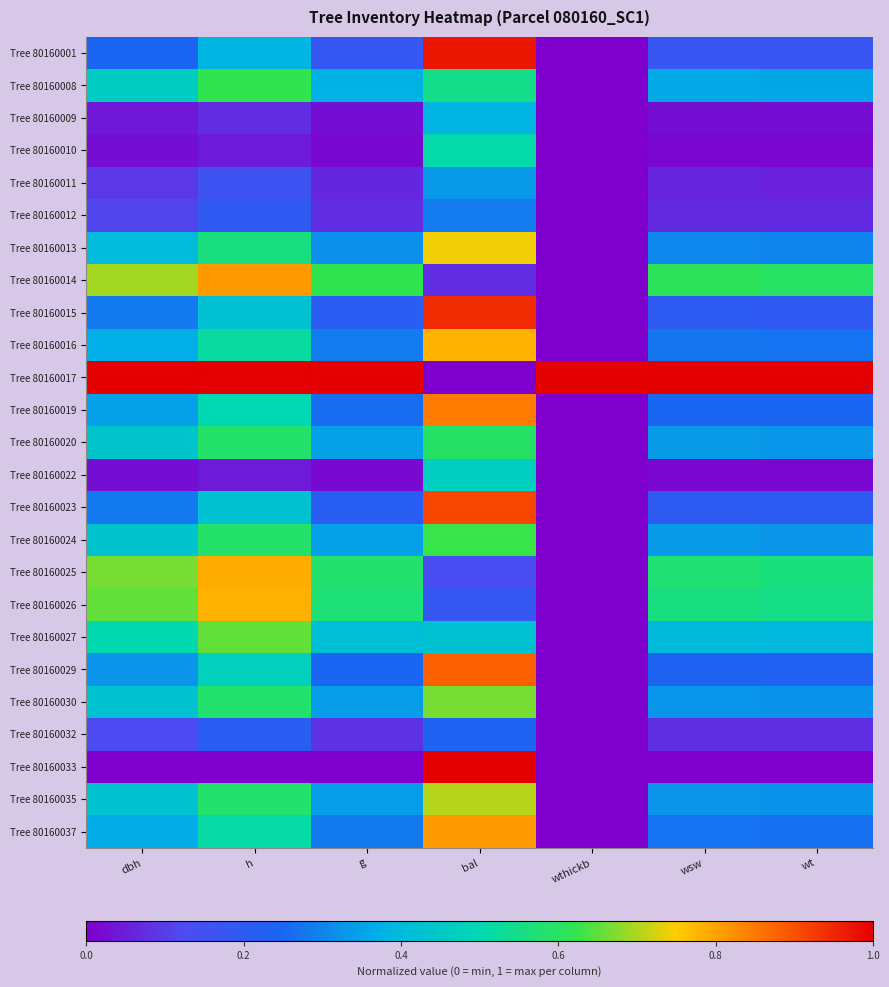

What is the difference between the highest and lowest values at g?

1.0